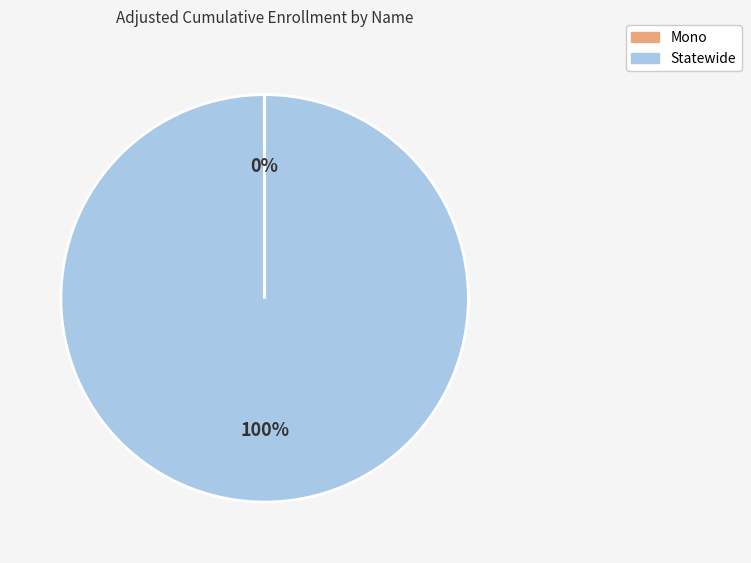

Which category has the biggest portion of the pie?

Statewide